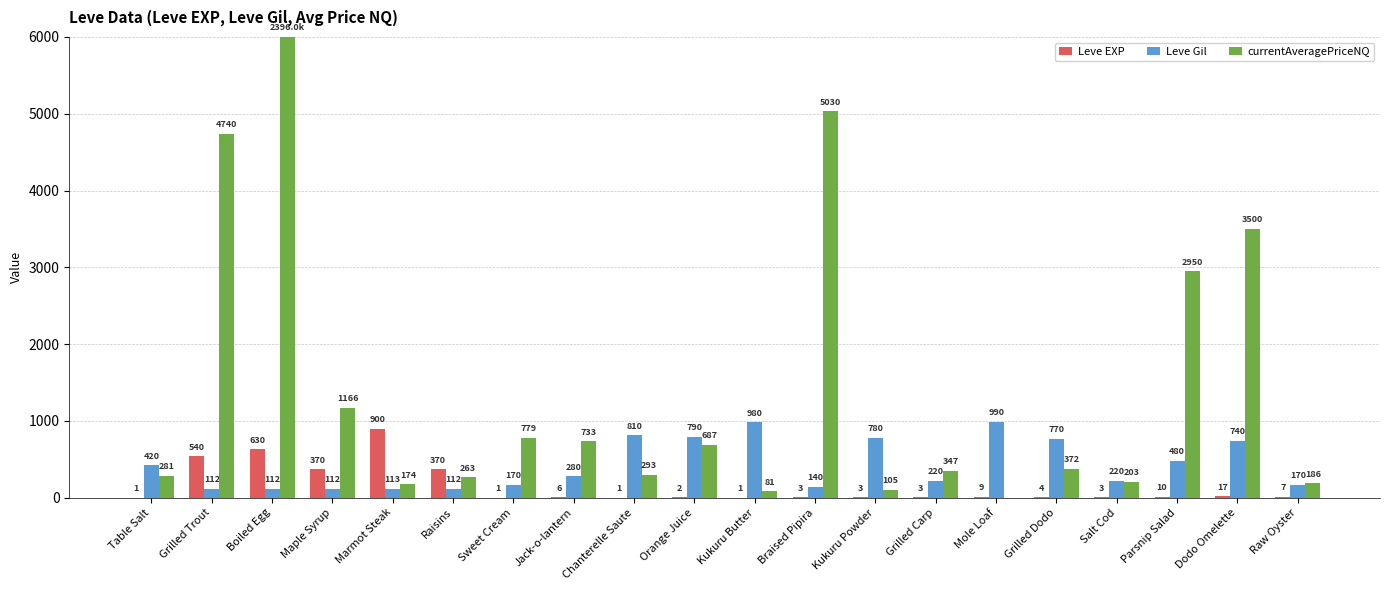

What is the sum of all Leve EXP values?

2881.0